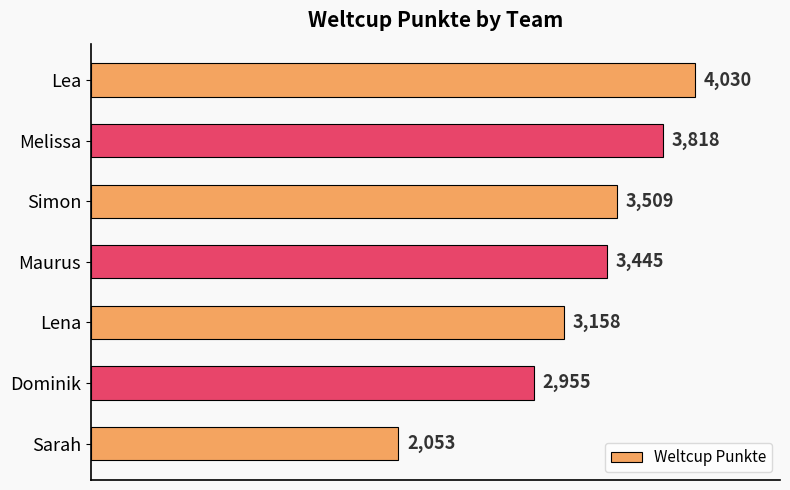

What position from the top is Lena?

5